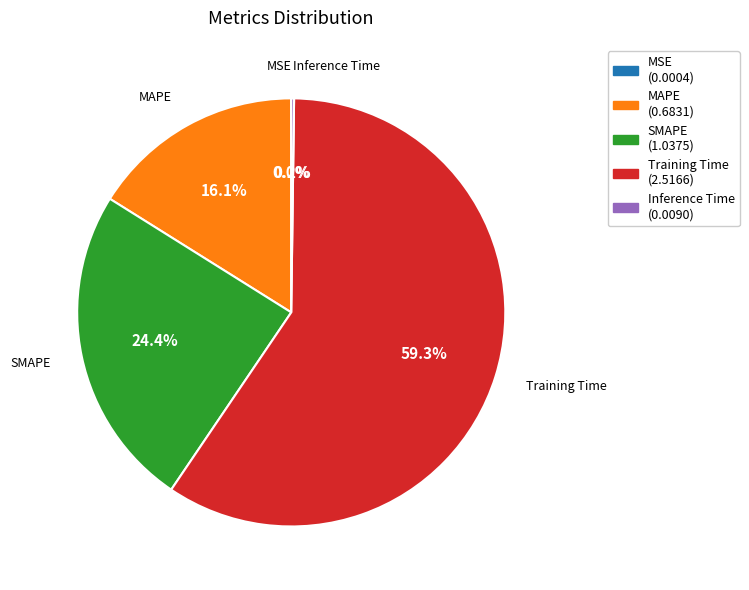

Between SMAPE and Training Time, which is larger?

Training Time